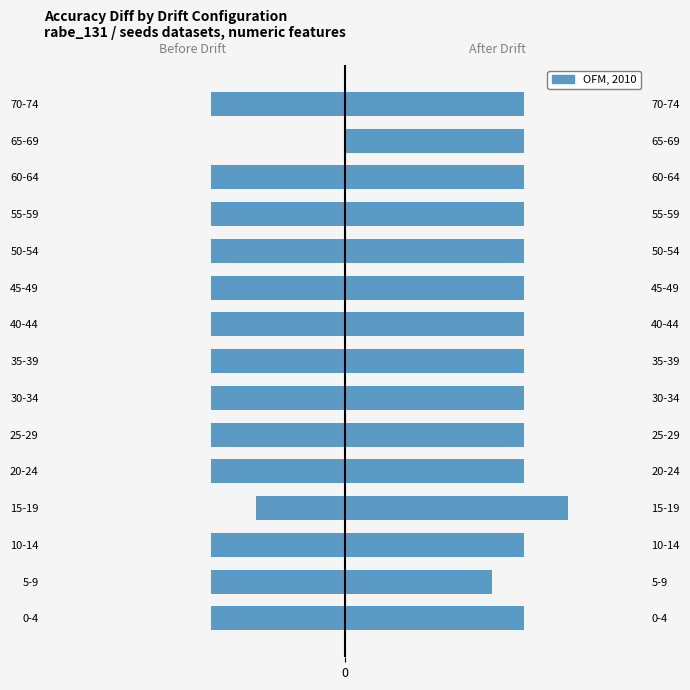

What is the average value?

-0.3